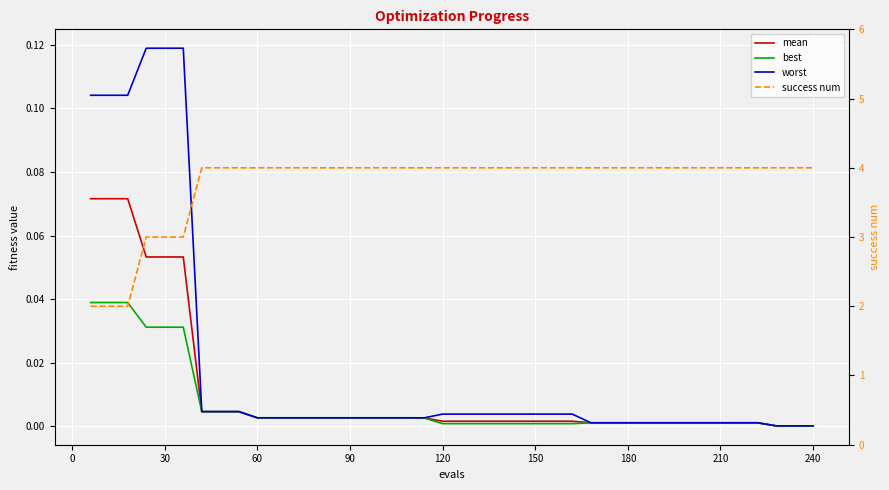

What is the difference between the maximum and minimum values in the worst series?

0.1